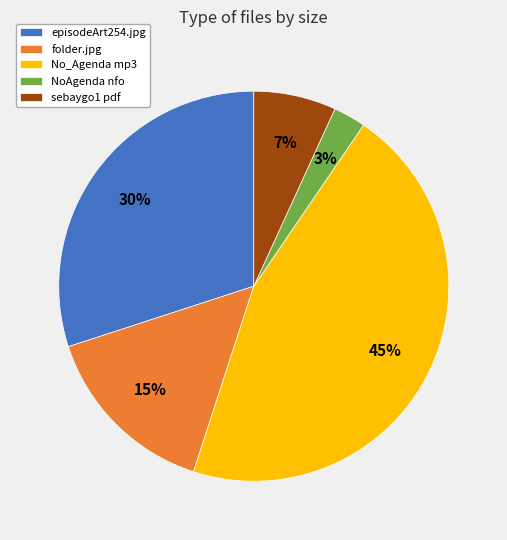

Do sebaygo1 pdf and No_Agenda mp3 together represent more than half of the pie?

Yes